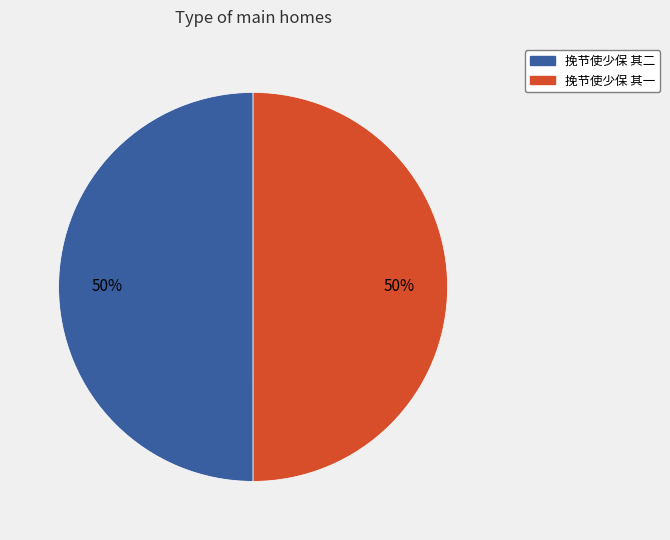

To the nearest percent, what is the average slice percentage?

50%